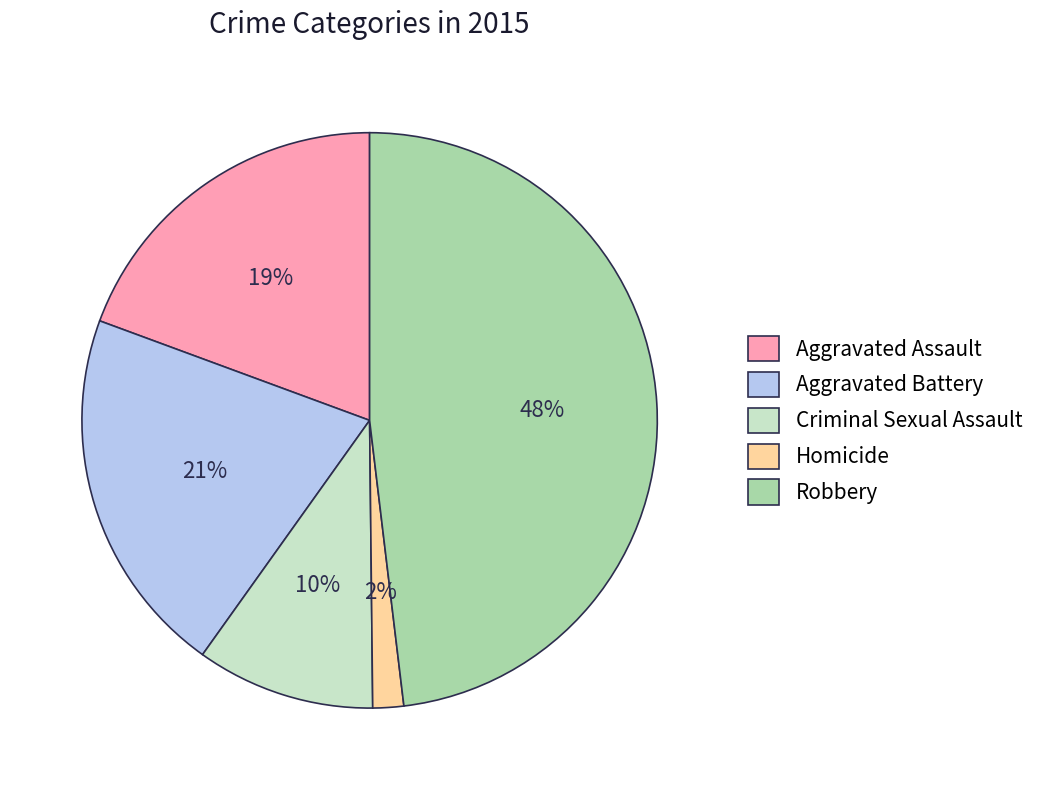

What is the largest slice in the pie chart?

Robbery